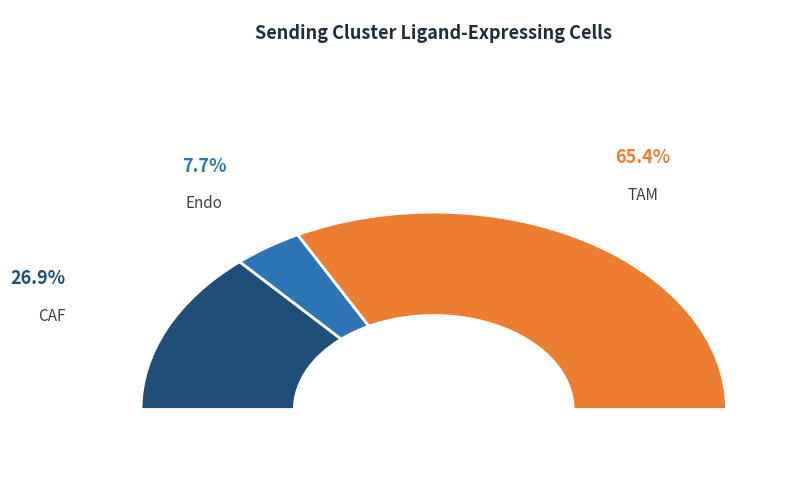

To the nearest percent, what is the average slice percentage?

33%